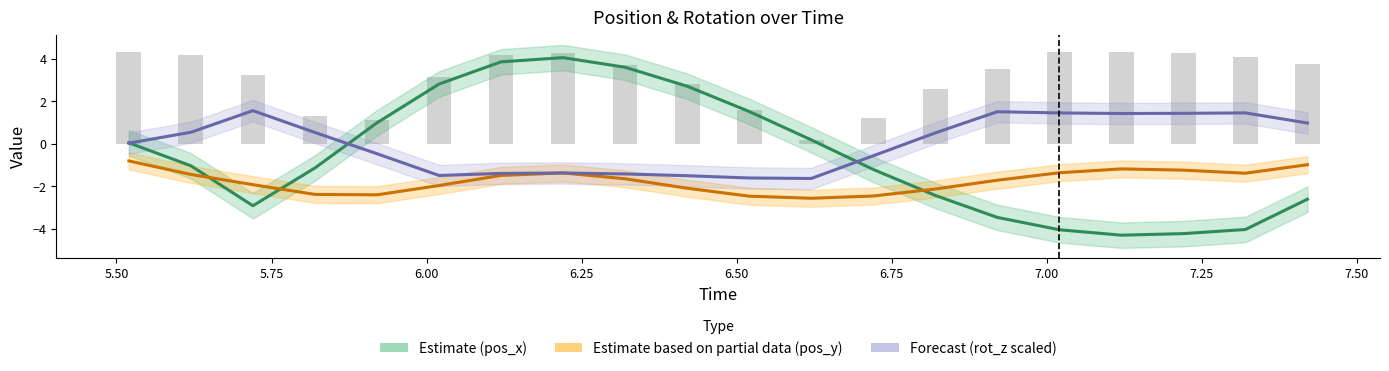

What is the value of the Forecast (rot_z scaled) bar at the 13th from the left?

-0.6